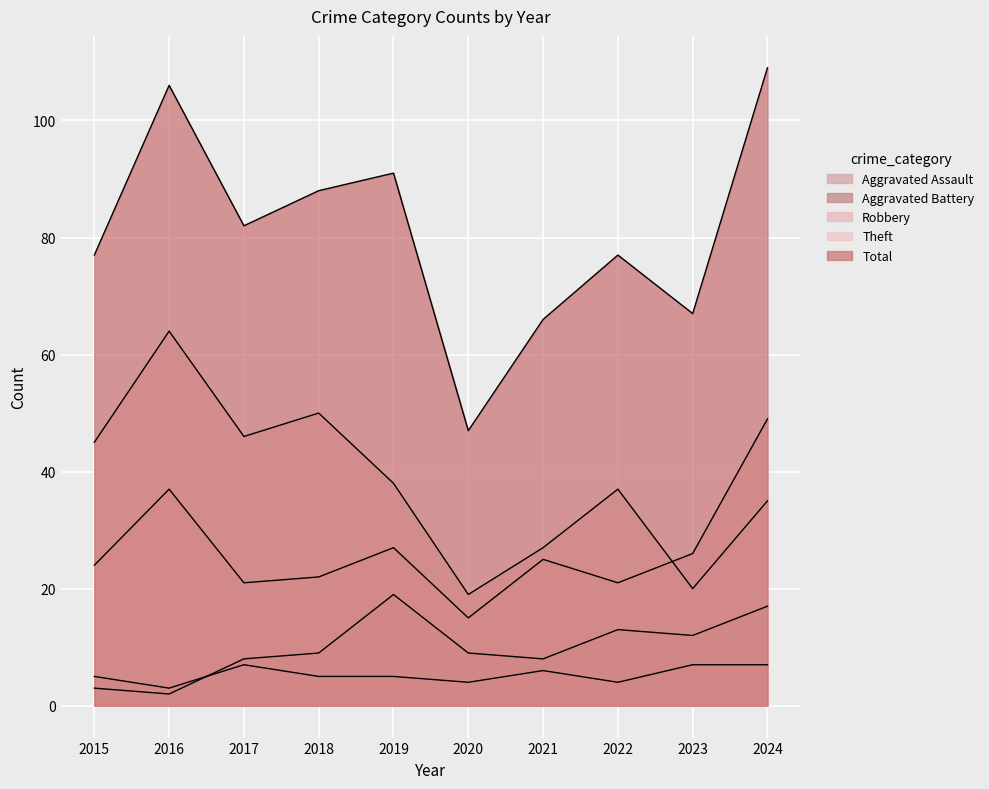

What are all the series names shown in the legend?

Aggravated Assault, Aggravated Battery, Robbery, Theft, Total